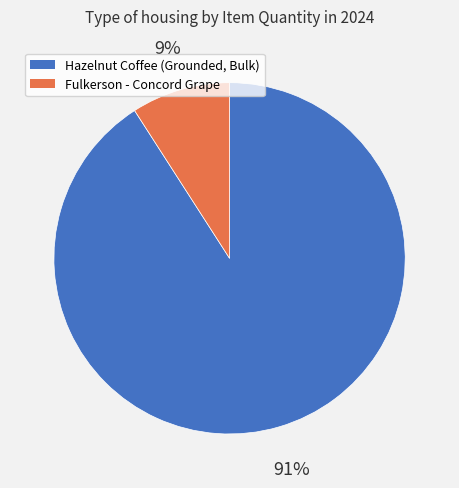

To the nearest percent, what is the difference between the largest and smallest slice percentages?

82%